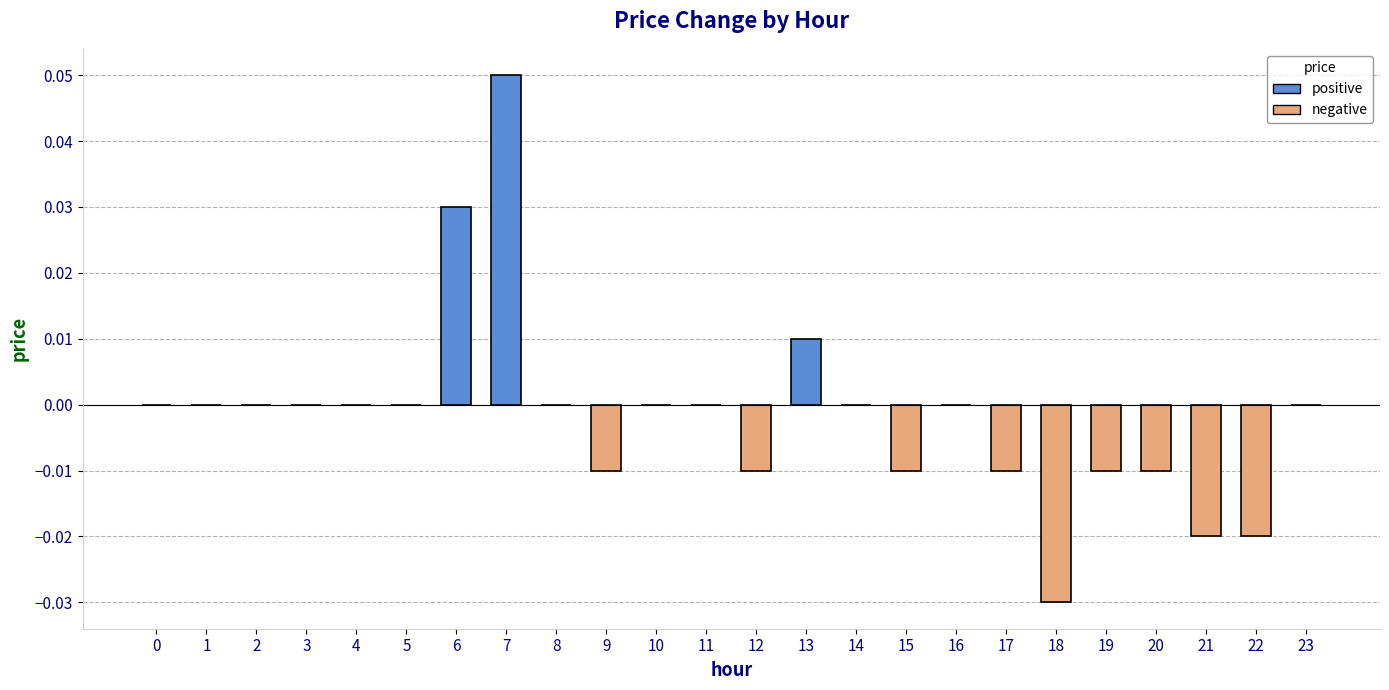

Count the values in the range 0 to 1.

15